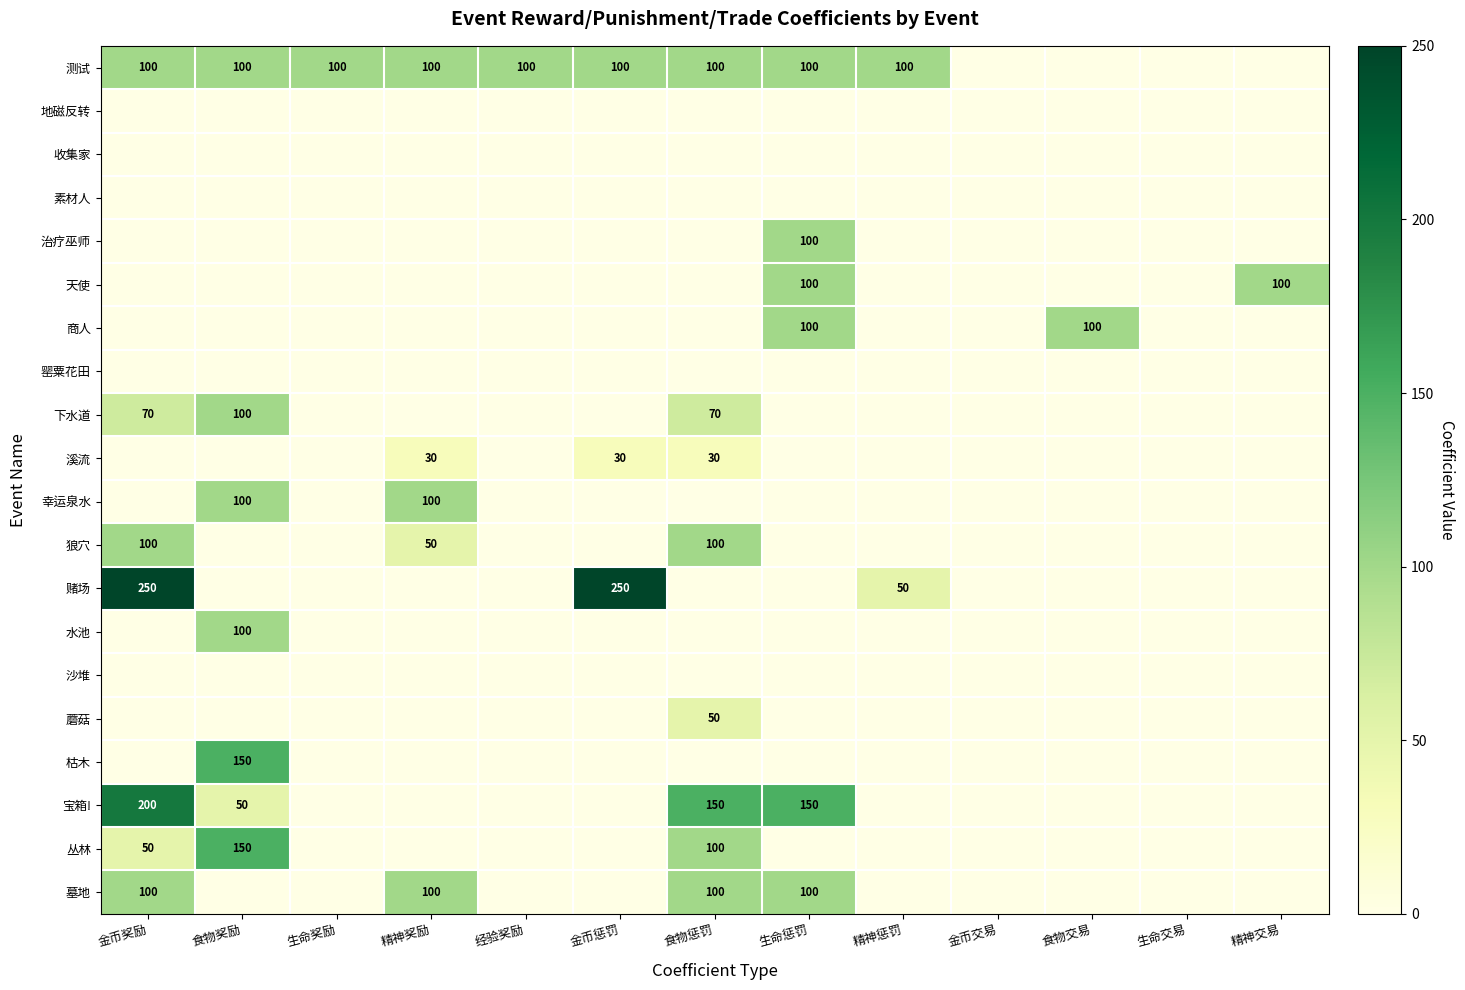

True or false: 墓地 has a value of 100 at 金币奖励.

True